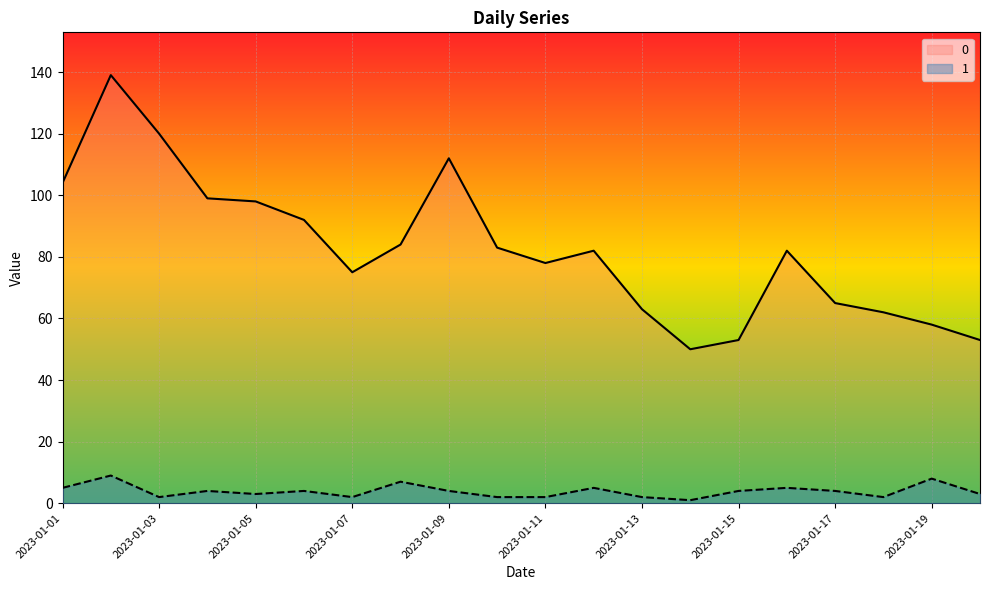

At which label is 0 closest to 94?

2023-01-06